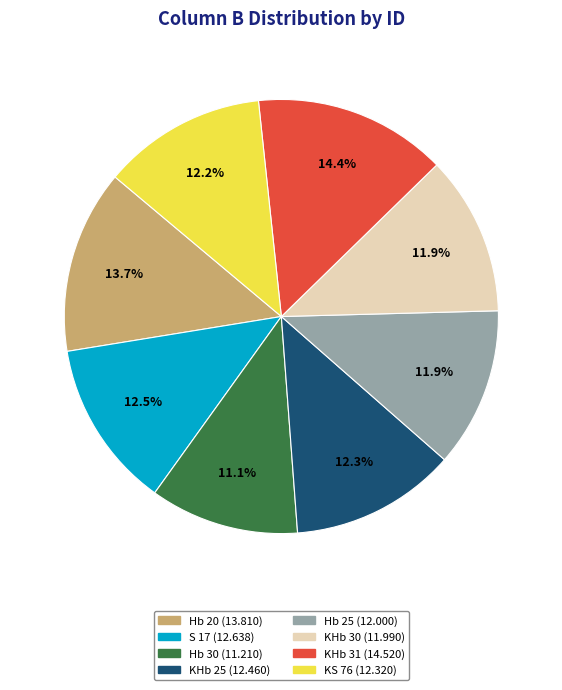

Does KS 76 account for over 50% of the chart?

No